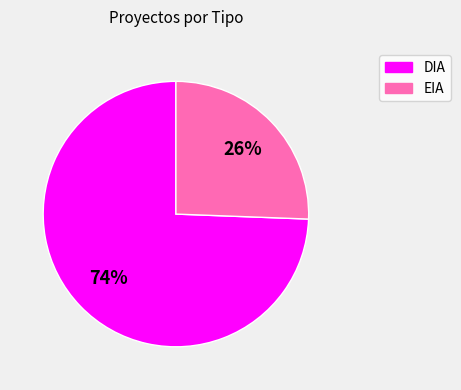

Does EIA account for over 50% of the chart?

No